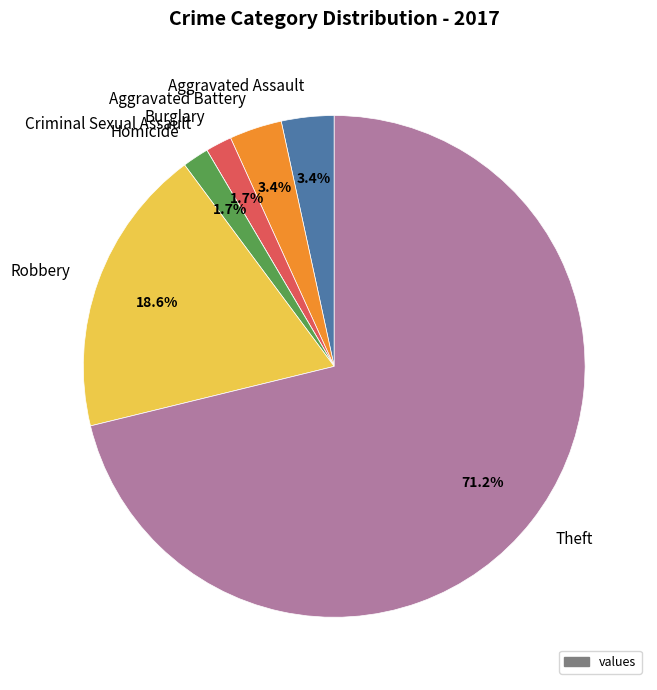

True or false: Robbery accounts for 7% of the total.

False